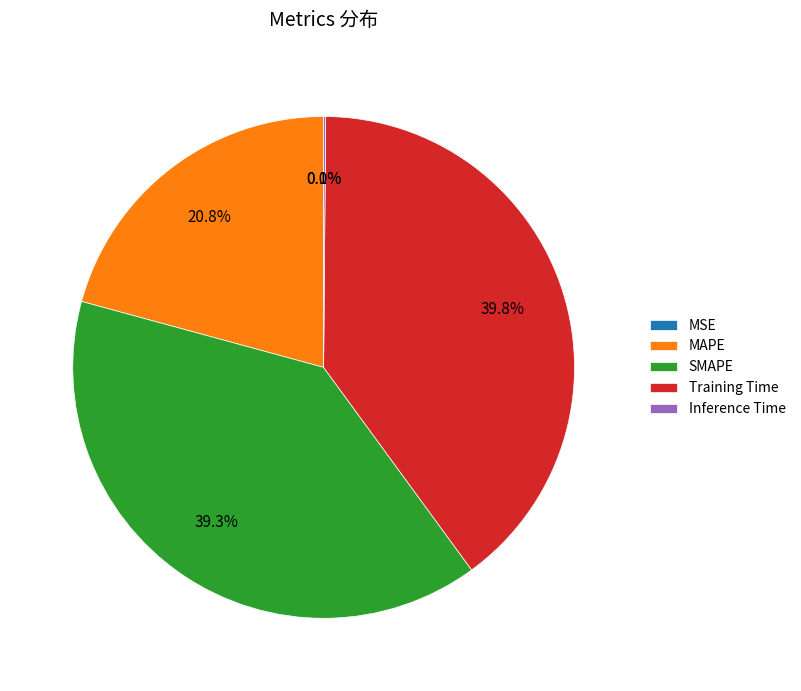

What is the largest slice in the pie chart?

Training Time